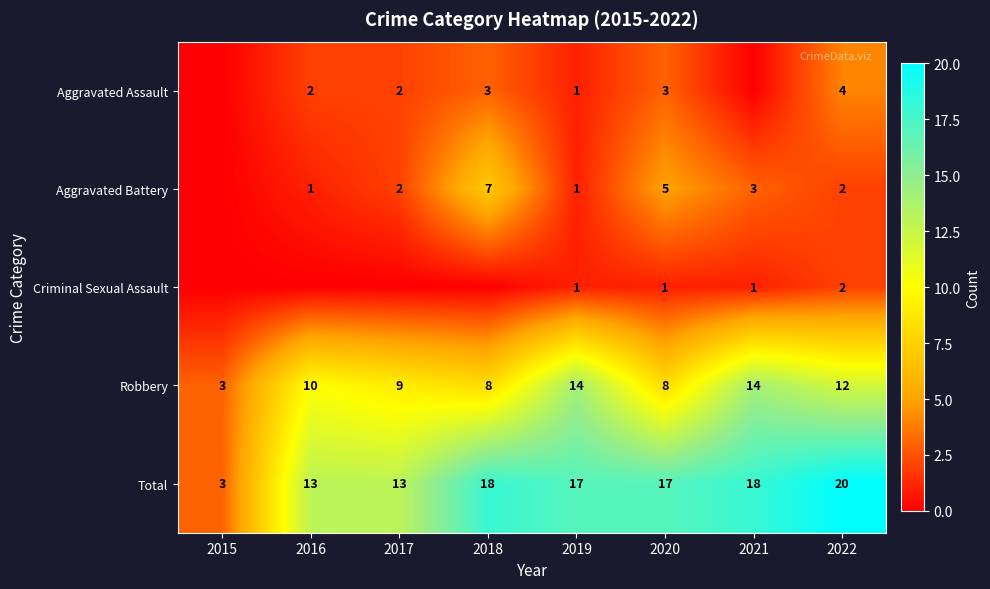

How many categories are shown in the chart?

8